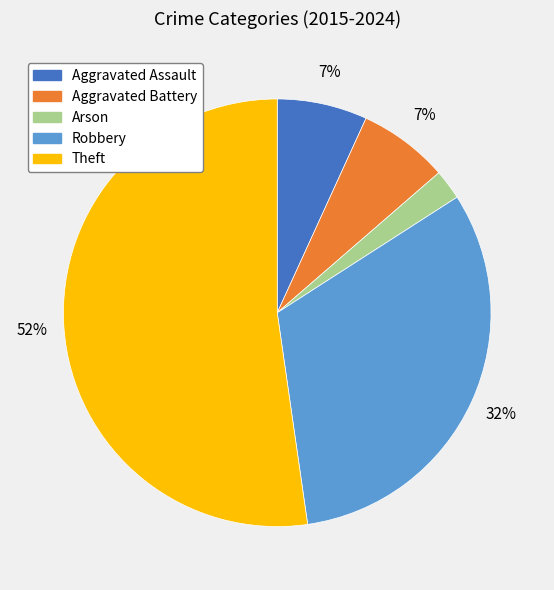

Which slice is the largest?

Theft